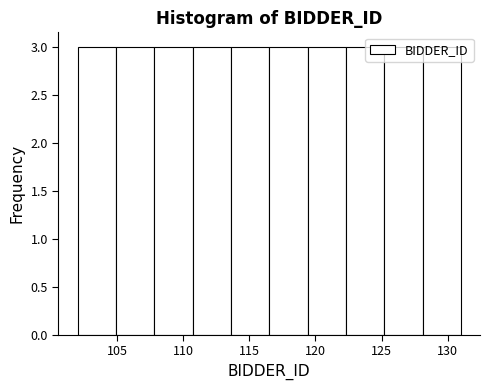

What is the height of the bar covering 113.6 to 116.5 on the x-axis? Neither the bar edges nor the heights are printed on the chart, so give them approximately, as read against the axes.

3